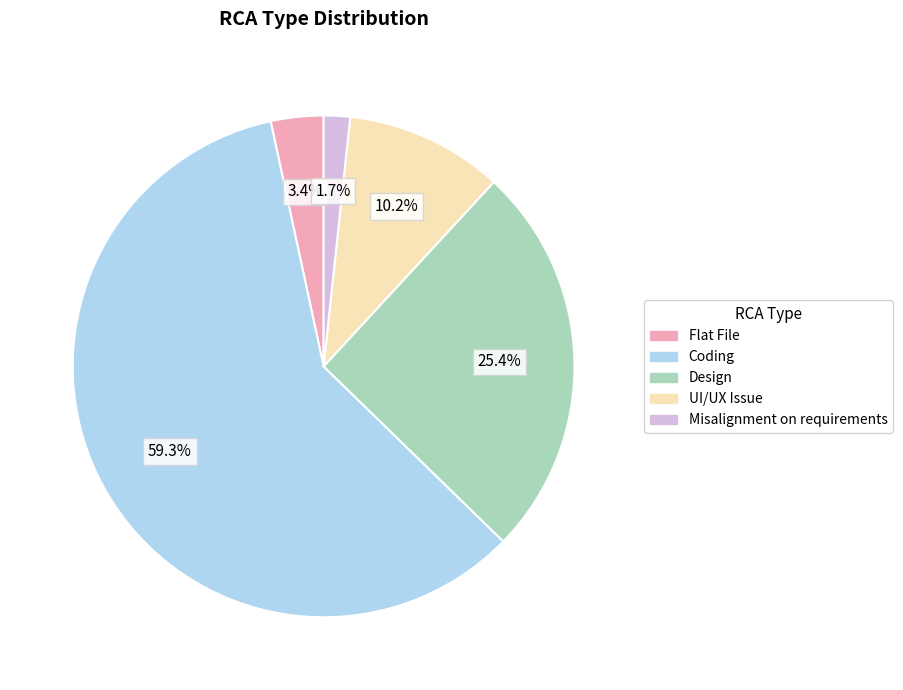

Is it true that Misalignment on requirements is 2% of the pie?

True